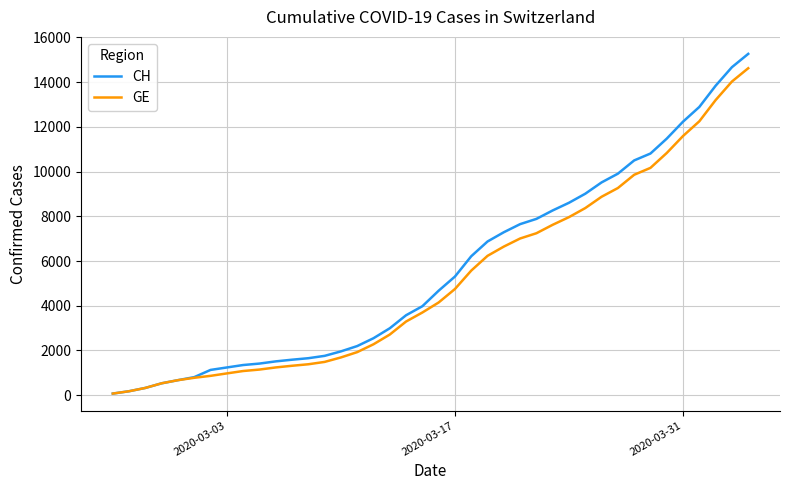

What is the difference between the maximum and minimum values in the GE series?

14553